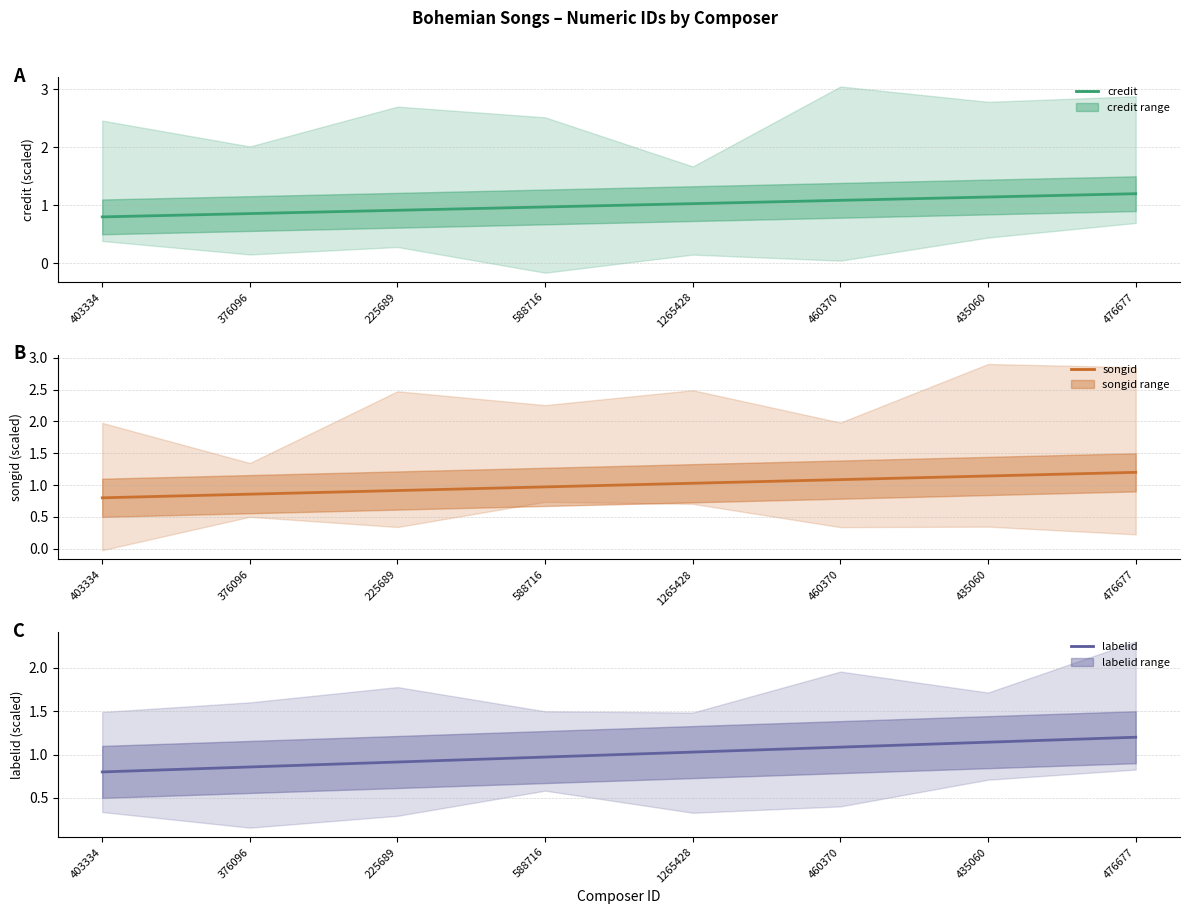

Reading left to right, what are all the values shown in this chart?

credit: 403334=0.8	376096=0.9	225689=0.9	588716=1.0	1265428=1.0	460370=1.1	435060=1.1	476677=1.2
songid: 403334=0.8	376096=0.9	225689=0.9	588716=1.0	1265428=1.0	460370=1.1	435060=1.1	476677=1.2
labelid: 403334=0.8	376096=0.9	225689=0.9	588716=1.0	1265428=1.0	460370=1.1	435060=1.1	476677=1.2